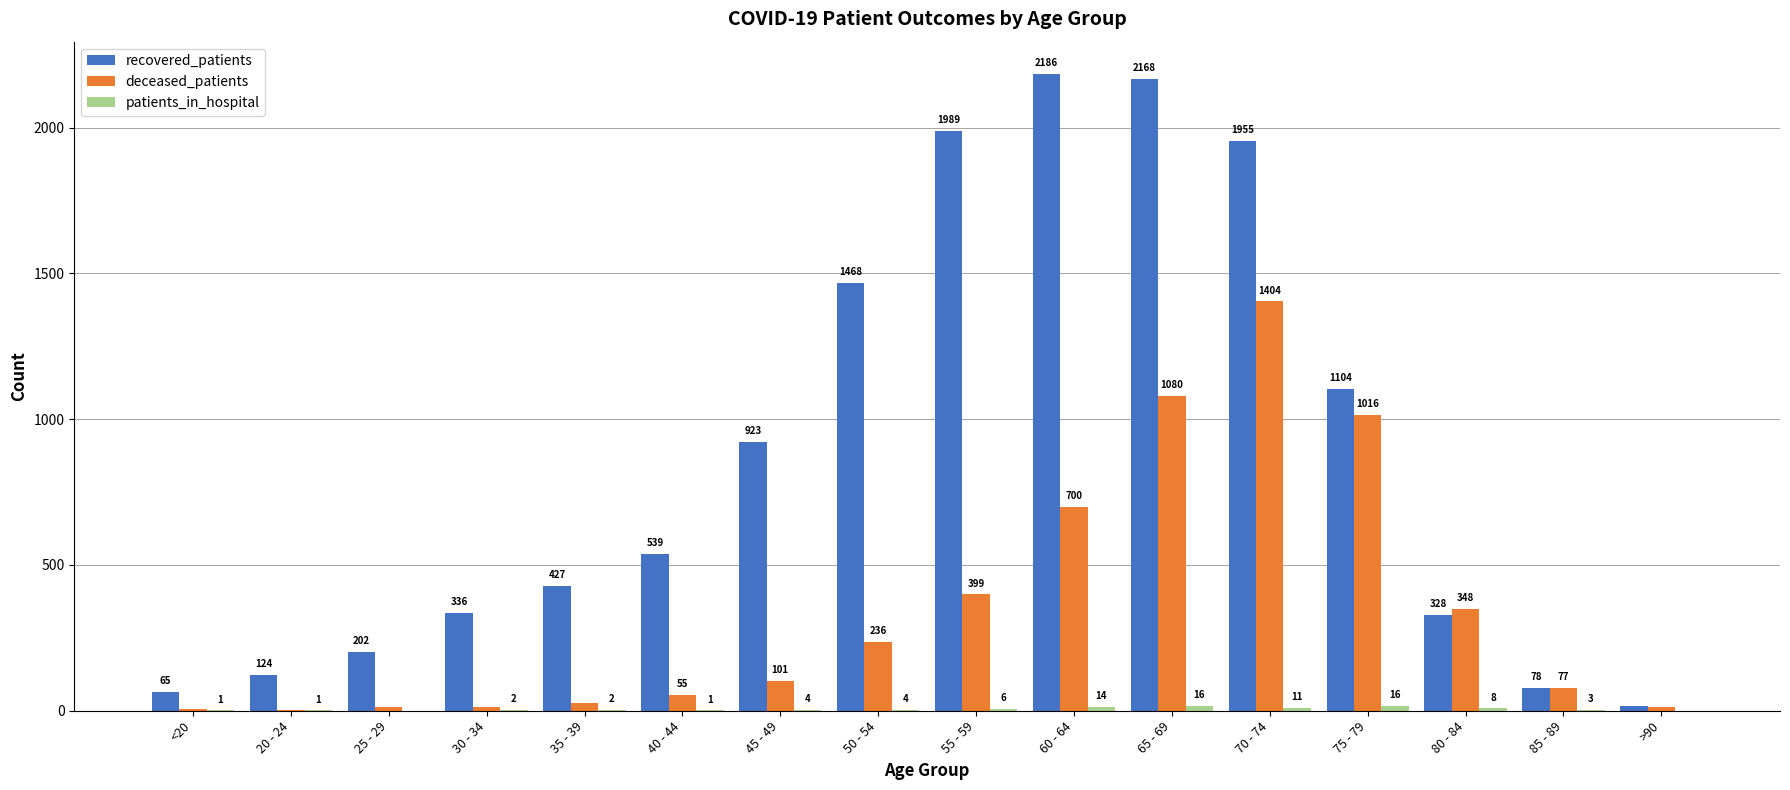

How many groups of bars are there?

16